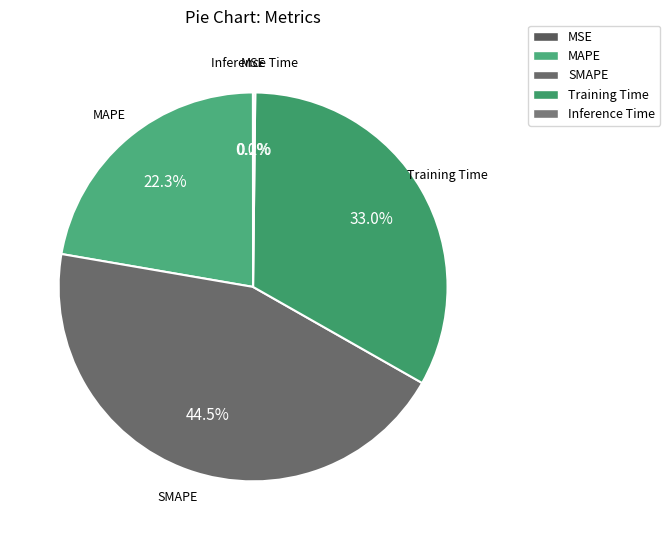

What percentage is the MAPE slice, to the nearest percent?

22%